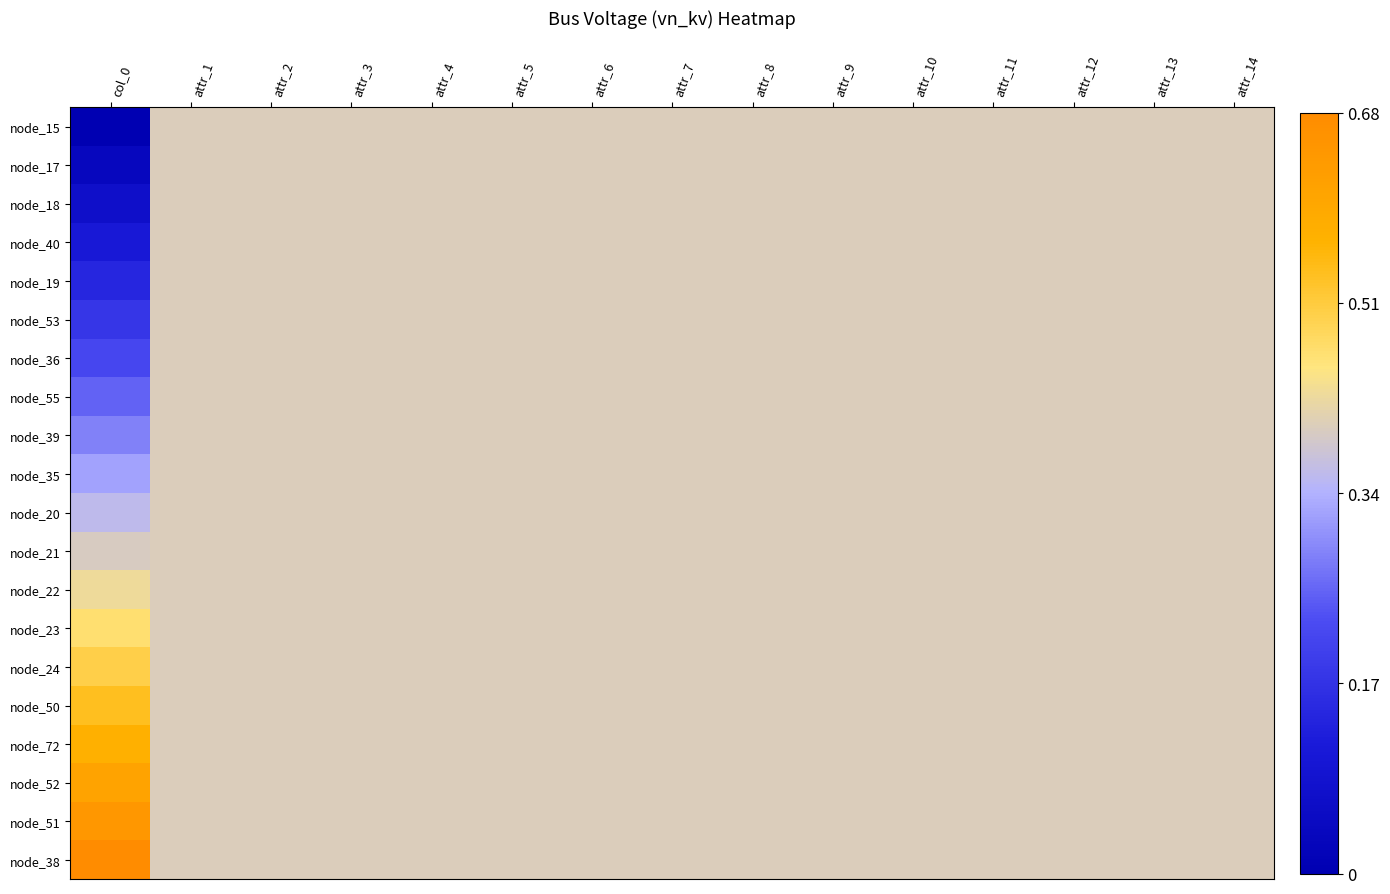

Reading left to right, what are all the values shown in this chart?

node_15: col_0=0.0	attr_1=0.4	attr_2=0.4	attr_3=0.4	attr_4=0.4	attr_5=0.4	attr_6=0.4	attr_7=0.4	attr_8=0.4	attr_9=0.4	attr_10=0.4	attr_11=0.4	attr_12=0.4	attr_13=0.4	attr_14=0.4
node_17: col_0=0.0	attr_1=0.4	attr_2=0.4	attr_3=0.4	attr_4=0.4	attr_5=0.4	attr_6=0.4	attr_7=0.4	attr_8=0.4	attr_9=0.4	attr_10=0.4	attr_11=0.4	attr_12=0.4	attr_13=0.4	attr_14=0.4
node_18: col_0=0.1	attr_1=0.4	attr_2=0.4	attr_3=0.4	attr_4=0.4	attr_5=0.4	attr_6=0.4	attr_7=0.4	attr_8=0.4	attr_9=0.4	attr_10=0.4	attr_11=0.4	attr_12=0.4	attr_13=0.4	attr_14=0.4
node_40: col_0=0.1	attr_1=0.4	attr_2=0.4	attr_3=0.4	attr_4=0.4	attr_5=0.4	attr_6=0.4	attr_7=0.4	attr_8=0.4	attr_9=0.4	attr_10=0.4	attr_11=0.4	attr_12=0.4	attr_13=0.4	attr_14=0.4
node_19: col_0=0.1	attr_1=0.4	attr_2=0.4	attr_3=0.4	attr_4=0.4	attr_5=0.4	attr_6=0.4	attr_7=0.4	attr_8=0.4	attr_9=0.4	attr_10=0.4	attr_11=0.4	attr_12=0.4	attr_13=0.4	attr_14=0.4
node_53: col_0=0.2	attr_1=0.4	attr_2=0.4	attr_3=0.4	attr_4=0.4	attr_5=0.4	attr_6=0.4	attr_7=0.4	attr_8=0.4	attr_9=0.4	attr_10=0.4	attr_11=0.4	attr_12=0.4	attr_13=0.4	attr_14=0.4
node_36: col_0=0.2	attr_1=0.4	attr_2=0.4	attr_3=0.4	attr_4=0.4	attr_5=0.4	attr_6=0.4	attr_7=0.4	attr_8=0.4	attr_9=0.4	attr_10=0.4	attr_11=0.4	attr_12=0.4	attr_13=0.4	attr_14=0.4
node_55: col_0=0.3	attr_1=0.4	attr_2=0.4	attr_3=0.4	attr_4=0.4	attr_5=0.4	attr_6=0.4	attr_7=0.4	attr_8=0.4	attr_9=0.4	attr_10=0.4	attr_11=0.4	attr_12=0.4	attr_13=0.4	attr_14=0.4
node_39: col_0=0.3	attr_1=0.4	attr_2=0.4	attr_3=0.4	attr_4=0.4	attr_5=0.4	attr_6=0.4	attr_7=0.4	attr_8=0.4	attr_9=0.4	attr_10=0.4	attr_11=0.4	attr_12=0.4	attr_13=0.4	attr_14=0.4
node_35: col_0=0.3	attr_1=0.4	attr_2=0.4	attr_3=0.4	attr_4=0.4	attr_5=0.4	attr_6=0.4	attr_7=0.4	attr_8=0.4	attr_9=0.4	attr_10=0.4	attr_11=0.4	attr_12=0.4	attr_13=0.4	attr_14=0.4
node_20: col_0=0.4	attr_1=0.4	attr_2=0.4	attr_3=0.4	attr_4=0.4	attr_5=0.4	attr_6=0.4	attr_7=0.4	attr_8=0.4	attr_9=0.4	attr_10=0.4	attr_11=0.4	attr_12=0.4	attr_13=0.4	attr_14=0.4
node_21: col_0=0.4	attr_1=0.4	attr_2=0.4	attr_3=0.4	attr_4=0.4	attr_5=0.4	attr_6=0.4	attr_7=0.4	attr_8=0.4	attr_9=0.4	attr_10=0.4	attr_11=0.4	attr_12=0.4	attr_13=0.4	attr_14=0.4
node_22: col_0=0.4	attr_1=0.4	attr_2=0.4	attr_3=0.4	attr_4=0.4	attr_5=0.4	attr_6=0.4	attr_7=0.4	attr_8=0.4	attr_9=0.4	attr_10=0.4	attr_11=0.4	attr_12=0.4	attr_13=0.4	attr_14=0.4
node_23: col_0=0.5	attr_1=0.4	attr_2=0.4	attr_3=0.4	attr_4=0.4	attr_5=0.4	attr_6=0.4	attr_7=0.4	attr_8=0.4	attr_9=0.4	attr_10=0.4	attr_11=0.4	attr_12=0.4	attr_13=0.4	attr_14=0.4
node_24: col_0=0.5	attr_1=0.4	attr_2=0.4	attr_3=0.4	attr_4=0.4	attr_5=0.4	attr_6=0.4	attr_7=0.4	attr_8=0.4	attr_9=0.4	attr_10=0.4	attr_11=0.4	attr_12=0.4	attr_13=0.4	attr_14=0.4
node_50: col_0=0.5	attr_1=0.4	attr_2=0.4	attr_3=0.4	attr_4=0.4	attr_5=0.4	attr_6=0.4	attr_7=0.4	attr_8=0.4	attr_9=0.4	attr_10=0.4	attr_11=0.4	attr_12=0.4	attr_13=0.4	attr_14=0.4
node_72: col_0=0.6	attr_1=0.4	attr_2=0.4	attr_3=0.4	attr_4=0.4	attr_5=0.4	attr_6=0.4	attr_7=0.4	attr_8=0.4	attr_9=0.4	attr_10=0.4	attr_11=0.4	attr_12=0.4	attr_13=0.4	attr_14=0.4
node_52: col_0=0.6	attr_1=0.4	attr_2=0.4	attr_3=0.4	attr_4=0.4	attr_5=0.4	attr_6=0.4	attr_7=0.4	attr_8=0.4	attr_9=0.4	attr_10=0.4	attr_11=0.4	attr_12=0.4	attr_13=0.4	attr_14=0.4
node_51: col_0=0.6	attr_1=0.4	attr_2=0.4	attr_3=0.4	attr_4=0.4	attr_5=0.4	attr_6=0.4	attr_7=0.4	attr_8=0.4	attr_9=0.4	attr_10=0.4	attr_11=0.4	attr_12=0.4	attr_13=0.4	attr_14=0.4
node_38: col_0=0.7	attr_1=0.4	attr_2=0.4	attr_3=0.4	attr_4=0.4	attr_5=0.4	attr_6=0.4	attr_7=0.4	attr_8=0.4	attr_9=0.4	attr_10=0.4	attr_11=0.4	attr_12=0.4	attr_13=0.4	attr_14=0.4